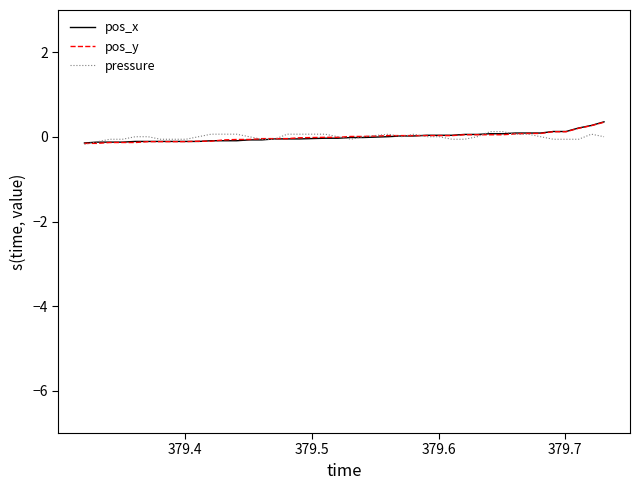

What is the maximum value for pos_x?

0.4